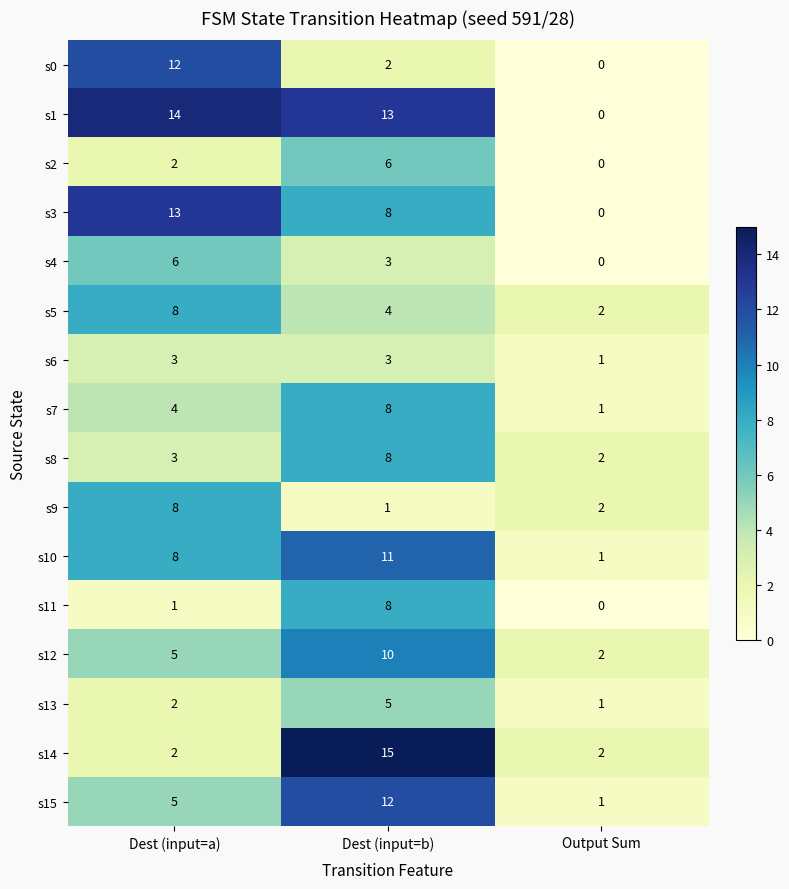

True or false: s8 has a value of 1 at Output Sum.

False